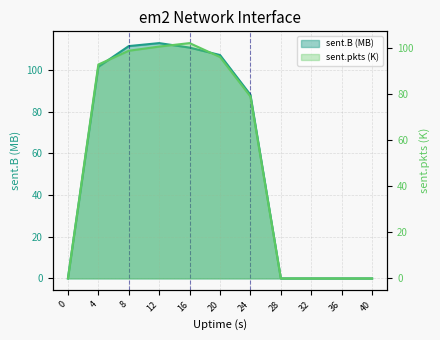

Reading left to right, what are all the values shown in this chart?

sent.B: 0.0	101.5	111.4	112.8	110.7	107.1	88.0	0.0	0.0	0.0	0.0
sent.pkts: 0.0	92.7	98.7	100.5	102.0	96.0	78.9	0.0	0.0	0.0	0.0